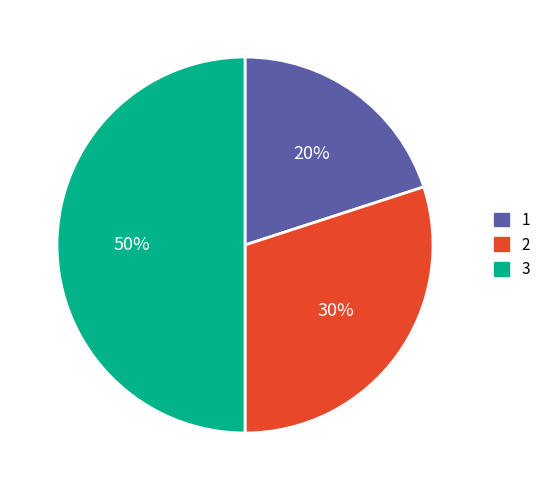

True or false: 3 accounts for 50% of the total.

True